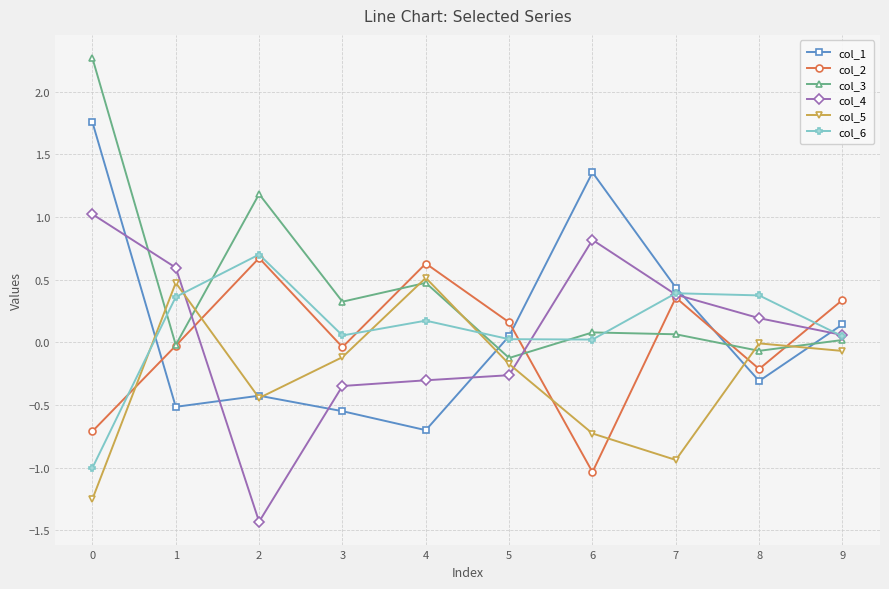

Which series has the largest total across all categories?

col_3